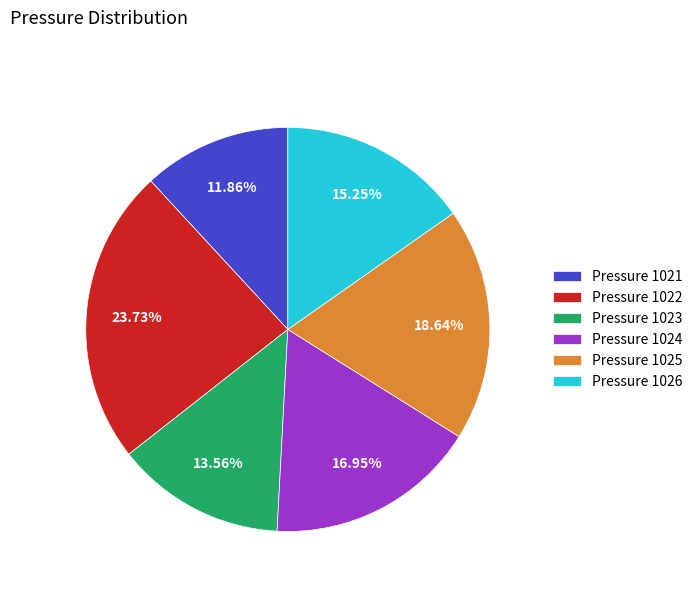

Is Pressure 1022 the majority of the pie?

No